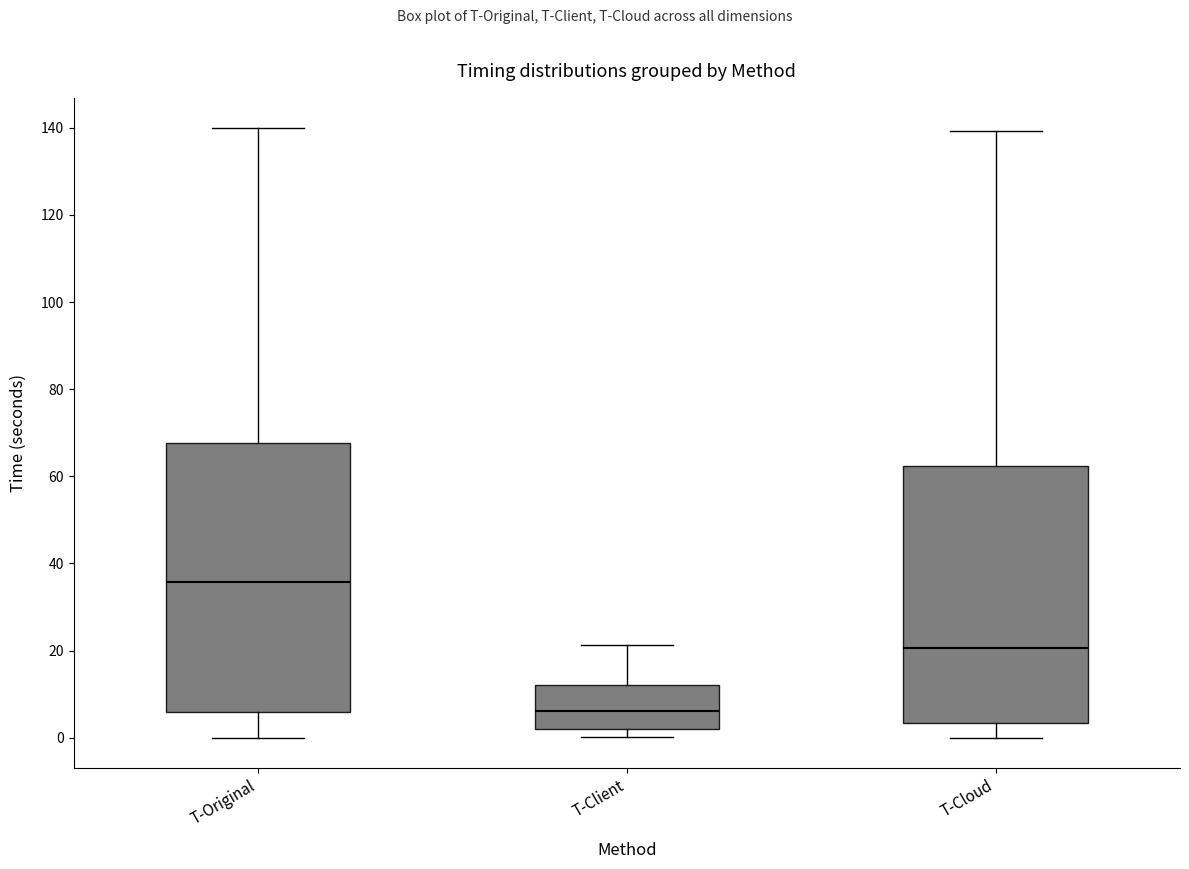

Where is the upper edge of the box for T-Client on the y-axis? The values are not printed on the chart, so give them approximately, as read against the axis.

12